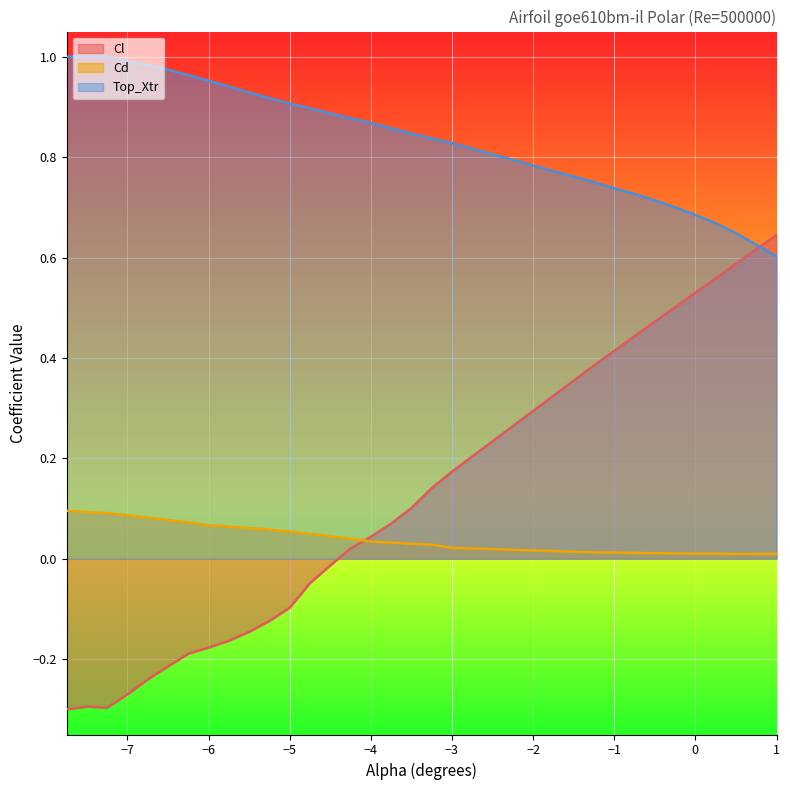

What is the sum of the Cl values at -4.0 and -5.5?

-0.1